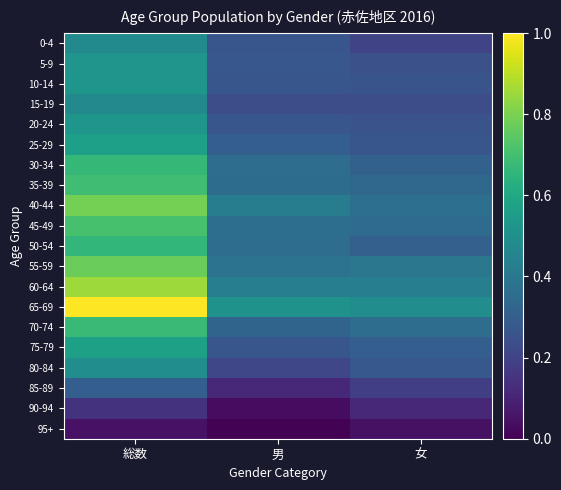

What is the spread (max minus min) of values at 総数?

0.9